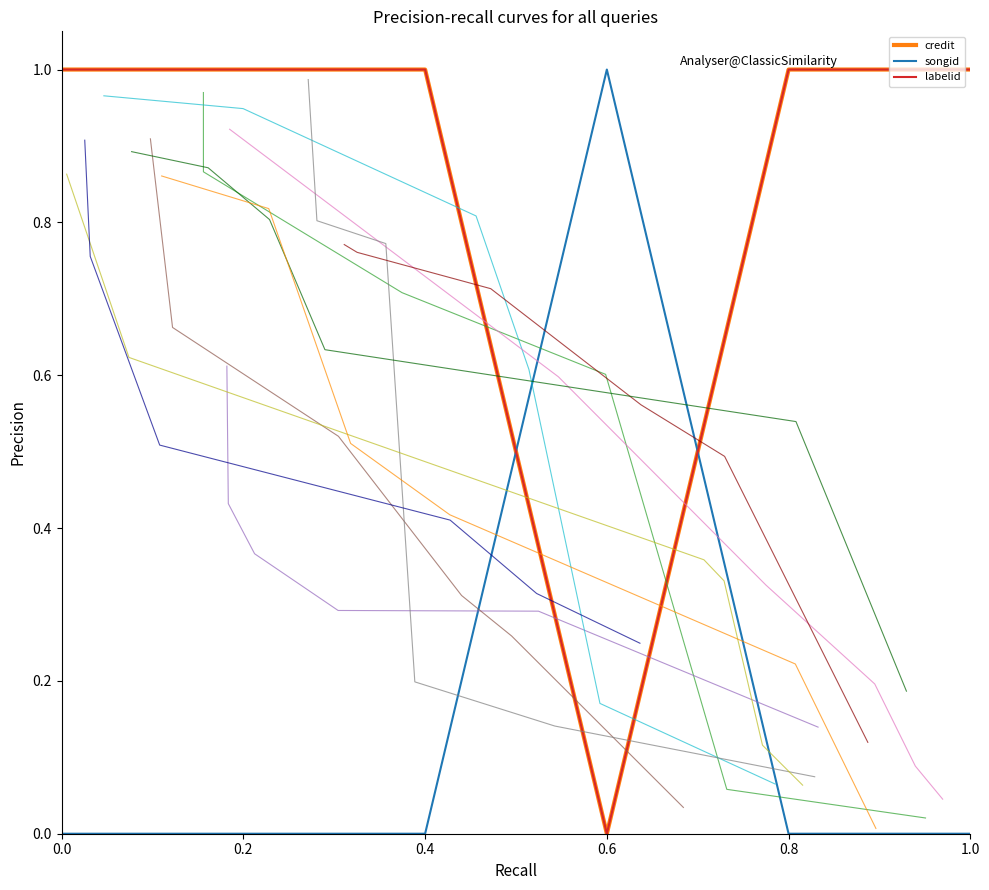

Between 0.6 and 0.8, which series saw the biggest shift?

credit